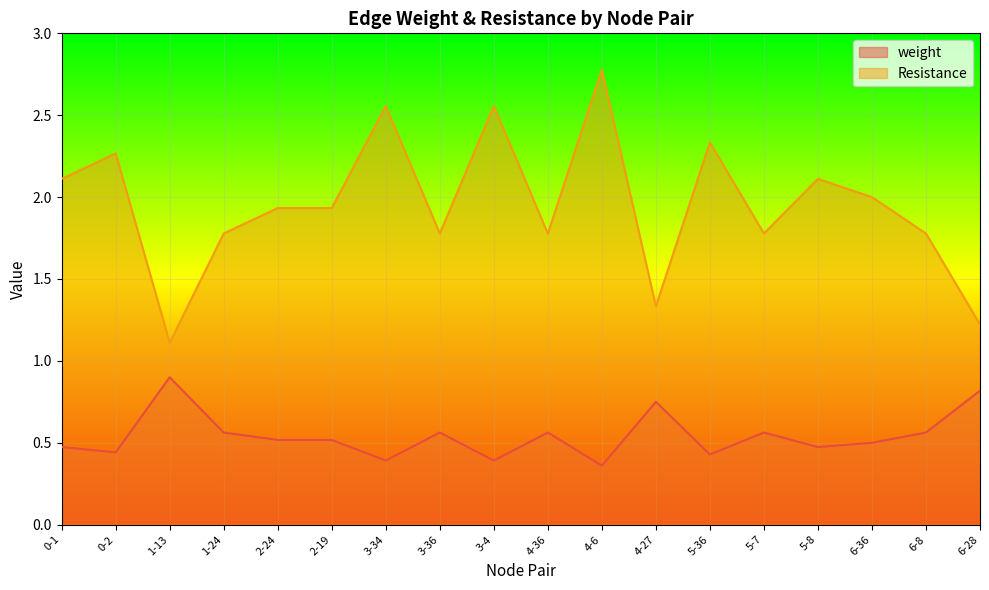

Count the number of categories in the chart.

18